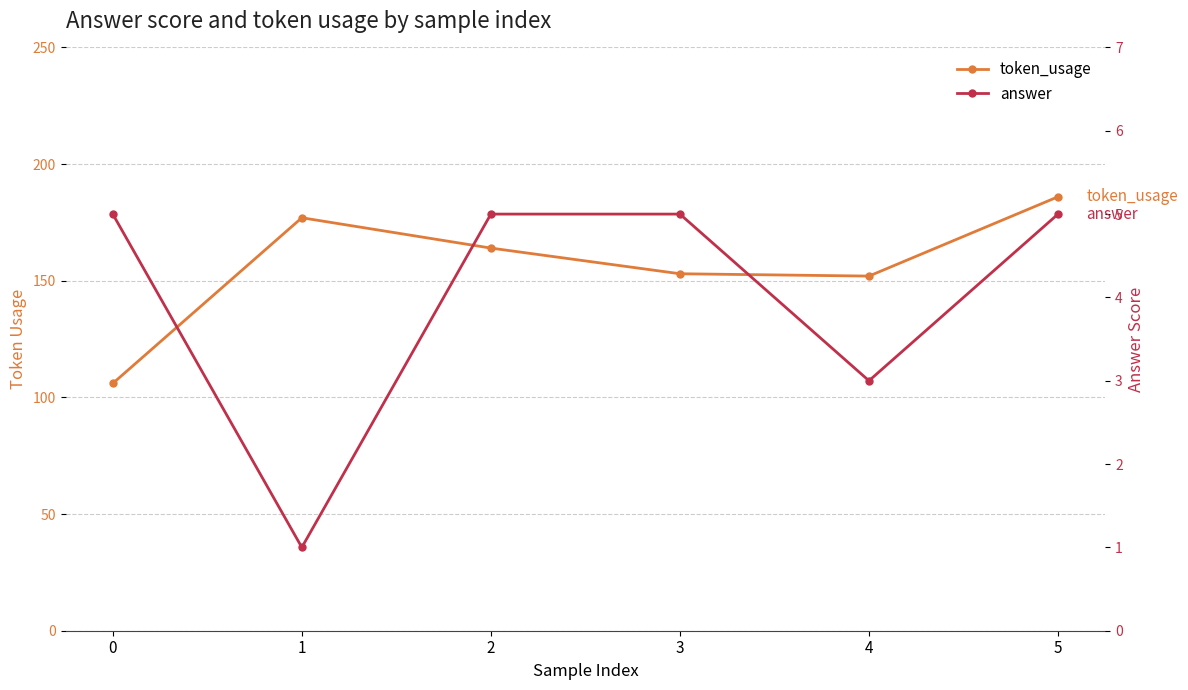

True or false: token_usage and answer intersect in this chart.

False